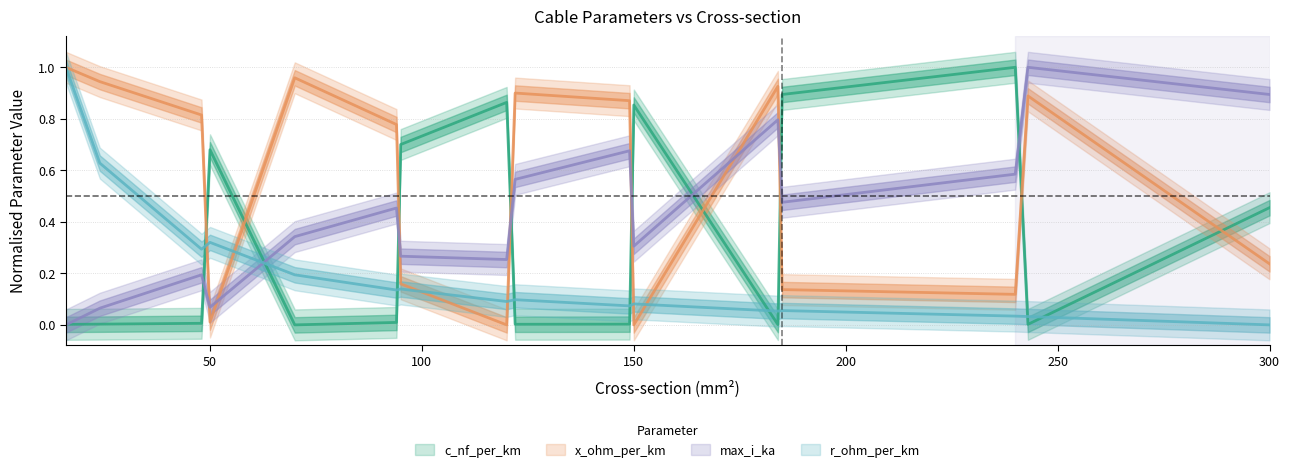

At 240, list the series in order from smallest to largest.

r_ohm_per_km, x_ohm_per_km, max_i_ka, c_nf_per_km